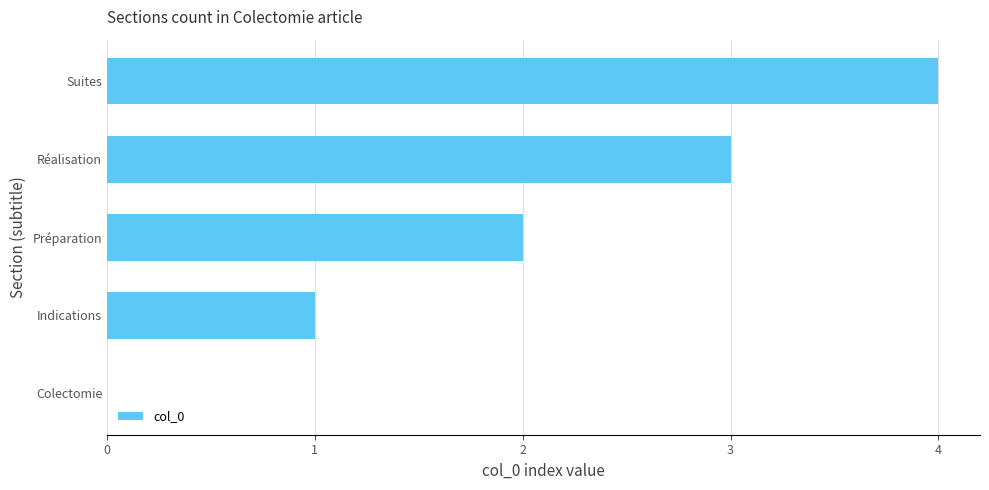

Read the value at Réalisation.

3